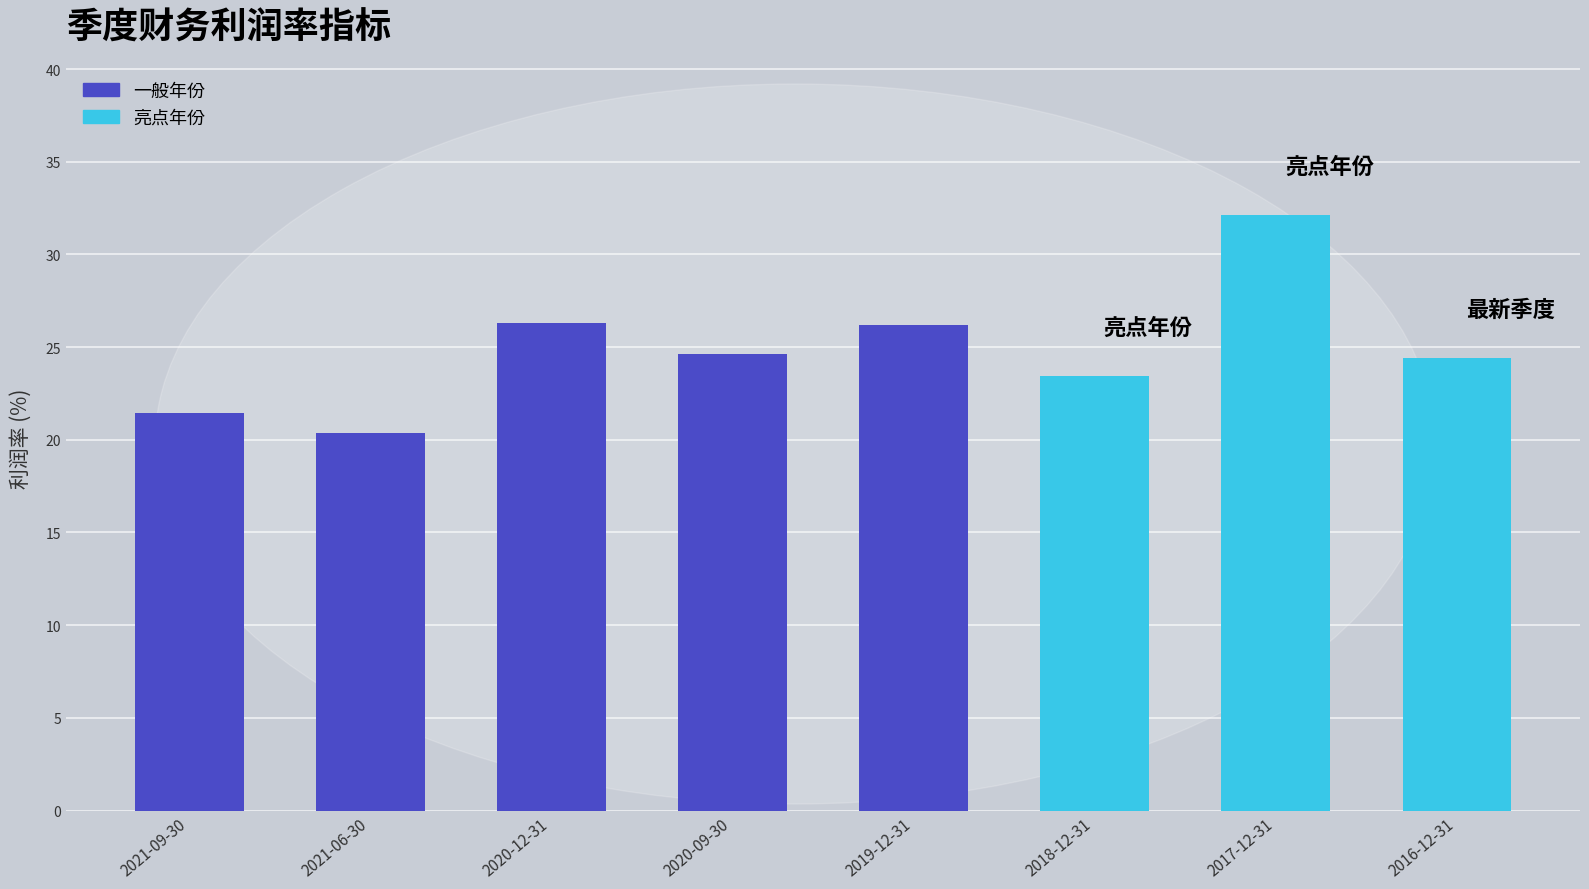

What value does the data have at 2020-09-30?

24.6